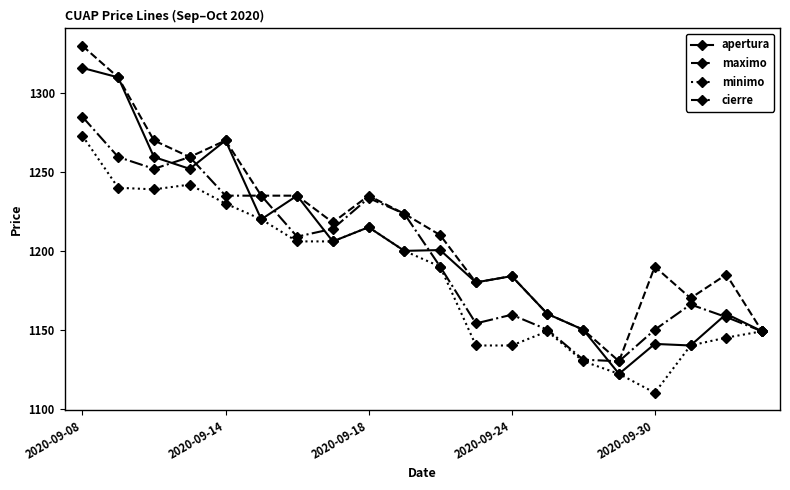

What is the value of the apertura point at the 16th from the left?

1122.0